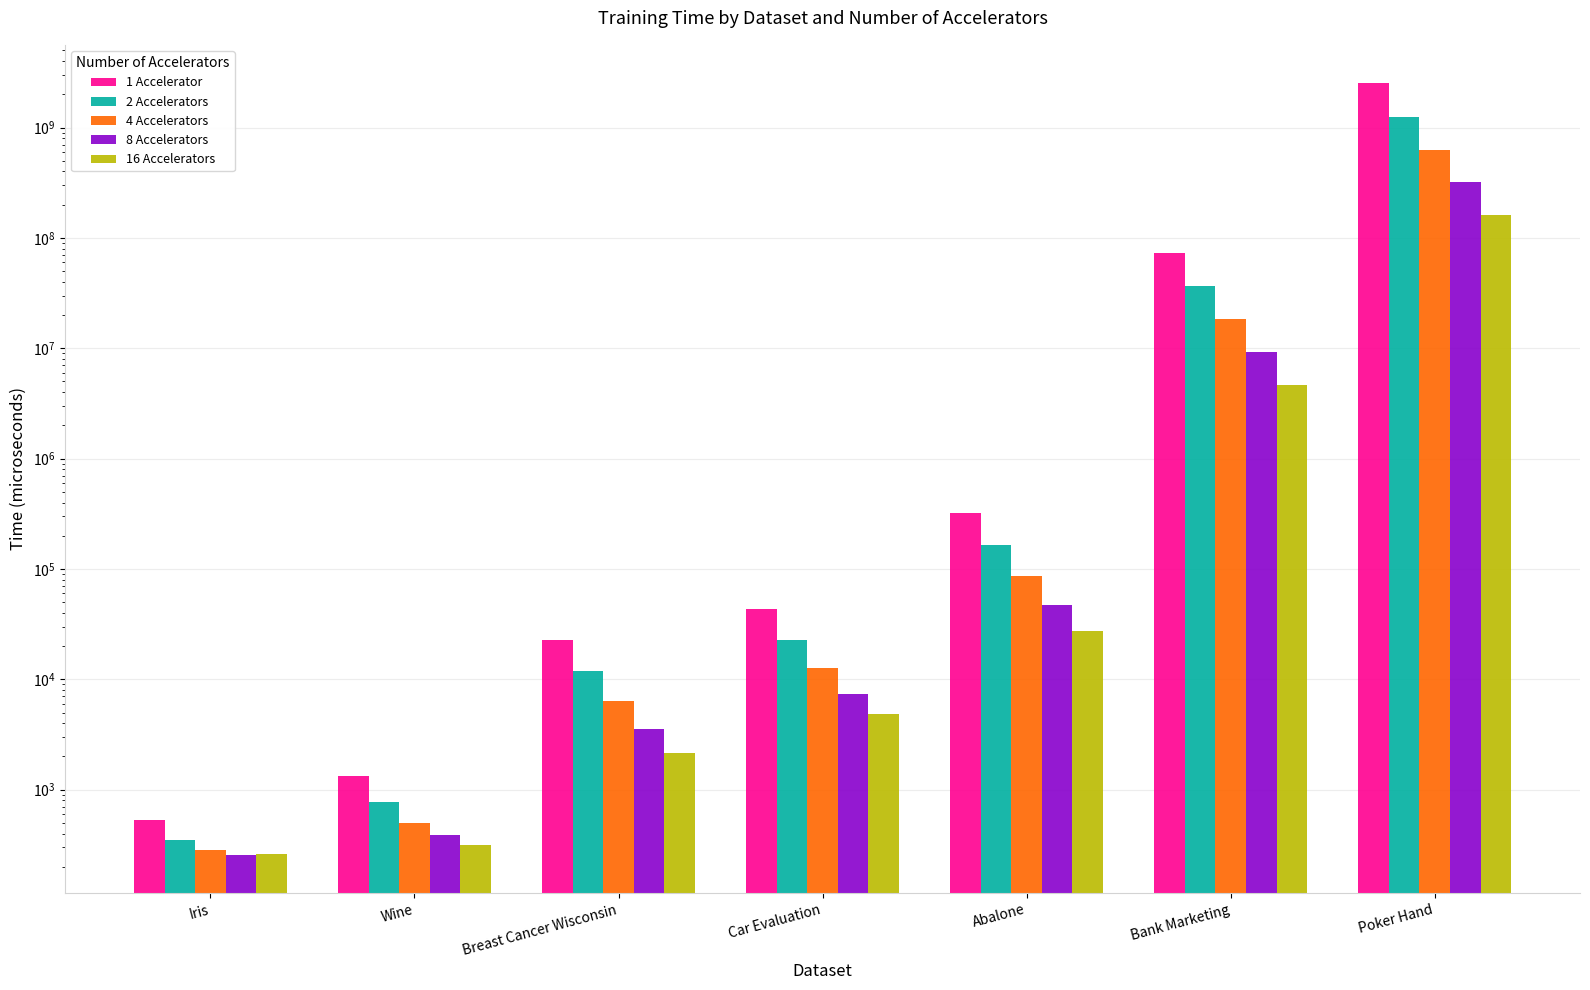

How many bars are there in each group?

5